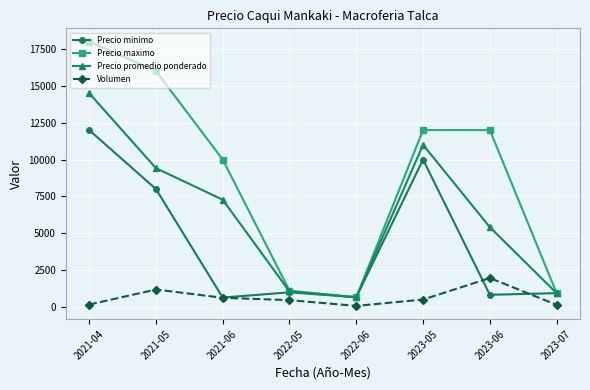

At which category does the chart reach its peak across all series?

2021-04